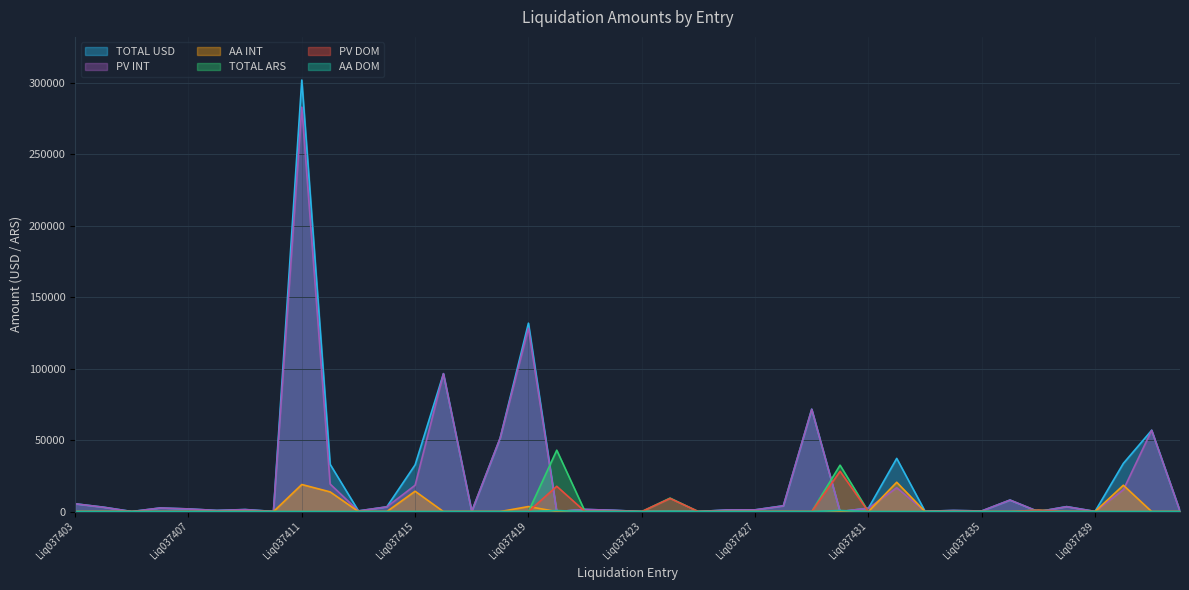

What value does the AA INT series have at Liq037431?

40.4